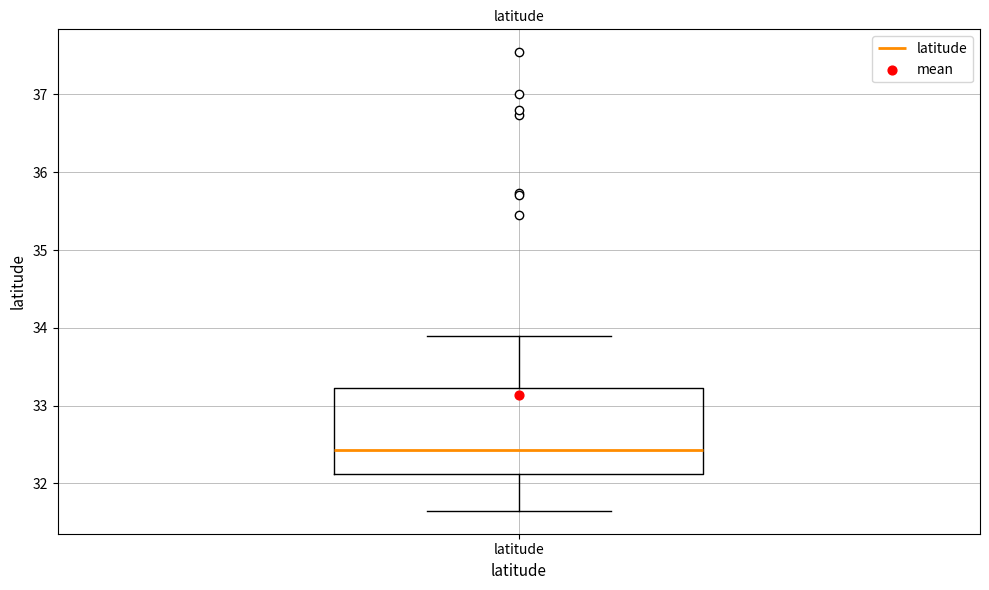

Read this box plot against the y-axis: the position of the median line, the range covered by the box, and the ends of both whiskers. The values are not printed on the chart, so give them approximately, as read against the axis.

median 32.4, box 32.1 to 33.2, whiskers 31.6 to 33.9